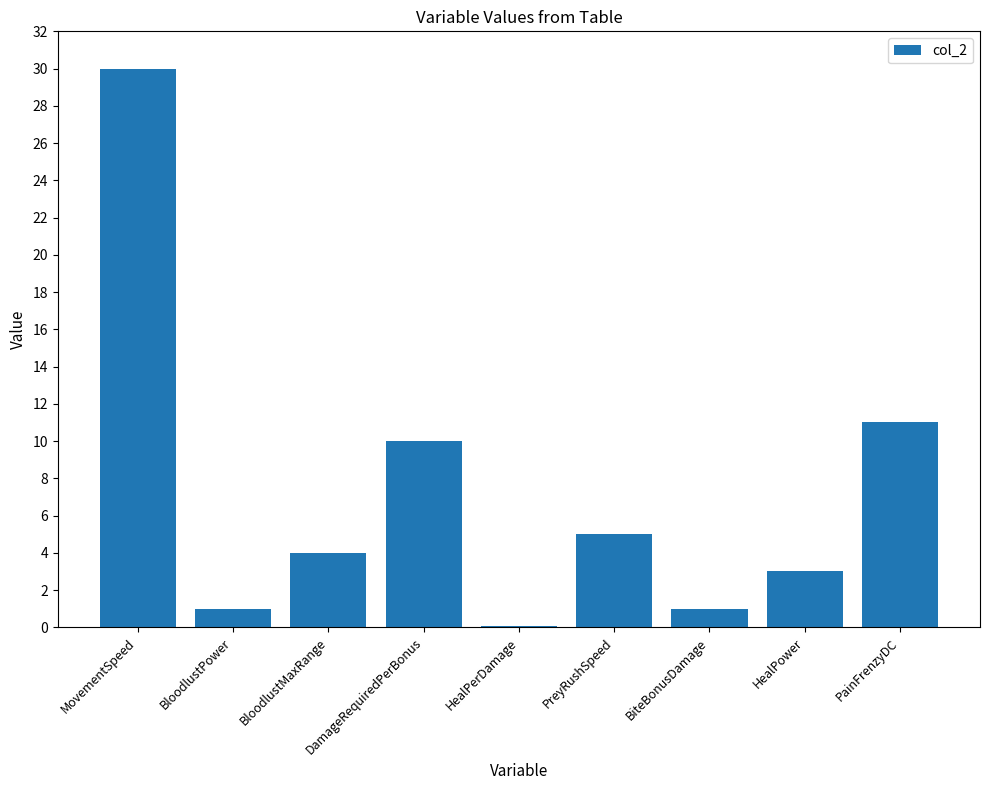

The value at BloodlustPower is 1.0. True or false?

True